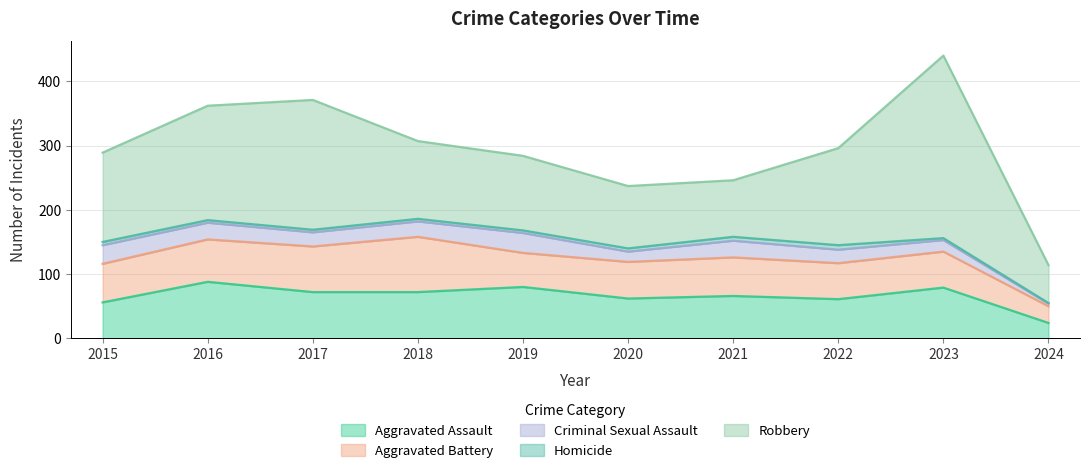

List the series in order of their peak value, highest first.

Robbery, Aggravated Assault, Aggravated Battery, Criminal Sexual Assault, Homicide